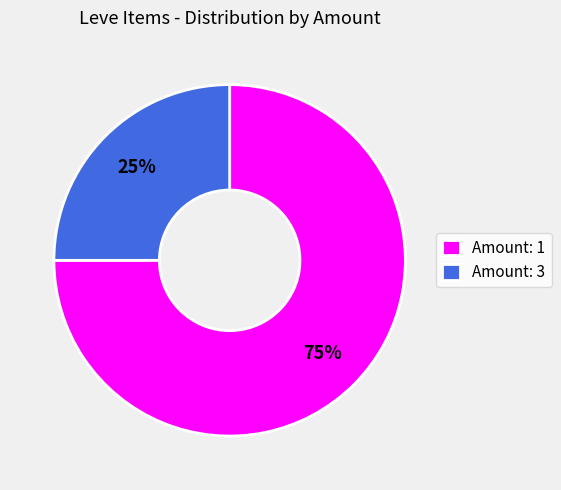

What percentage is the Amount: 3 slice, to the nearest percent?

25%